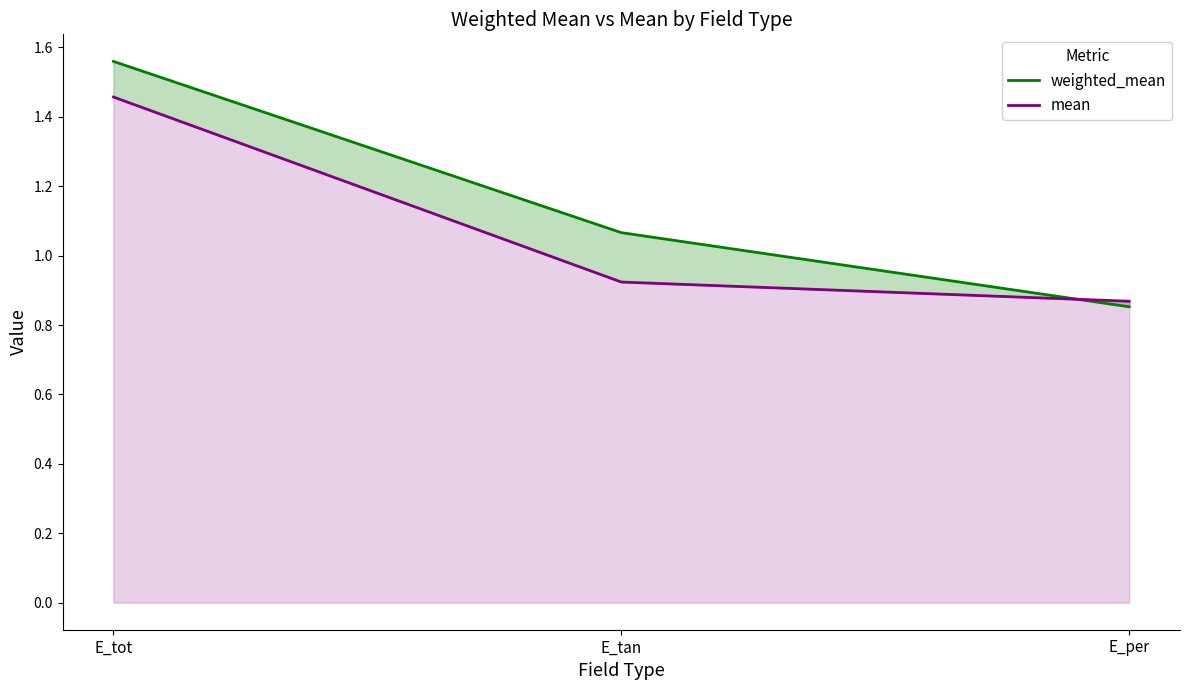

Rank the categories by weighted_mean value from lowest to highest.

E_per, E_tan, E_tot